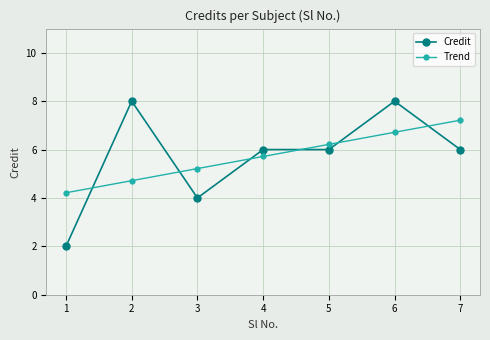

Between 3 and 6, which series saw the biggest shift?

Credit